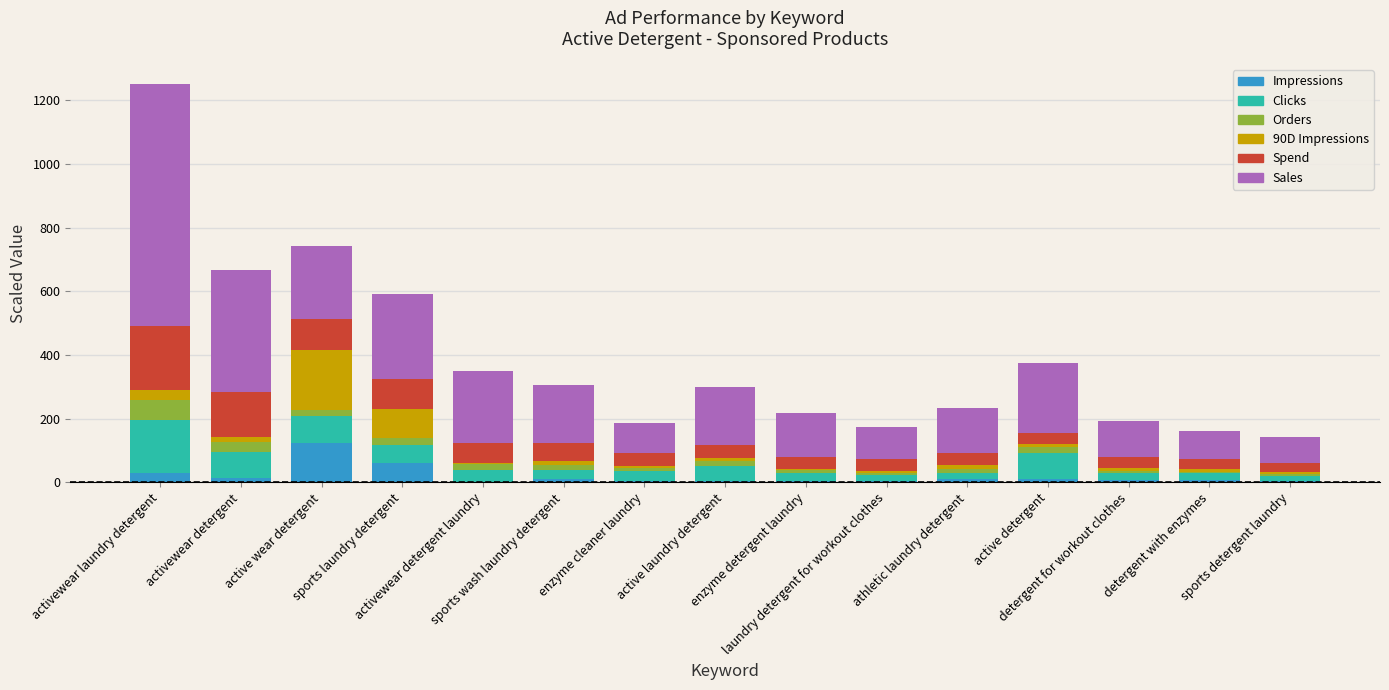

Count the number of categories in the chart.

15